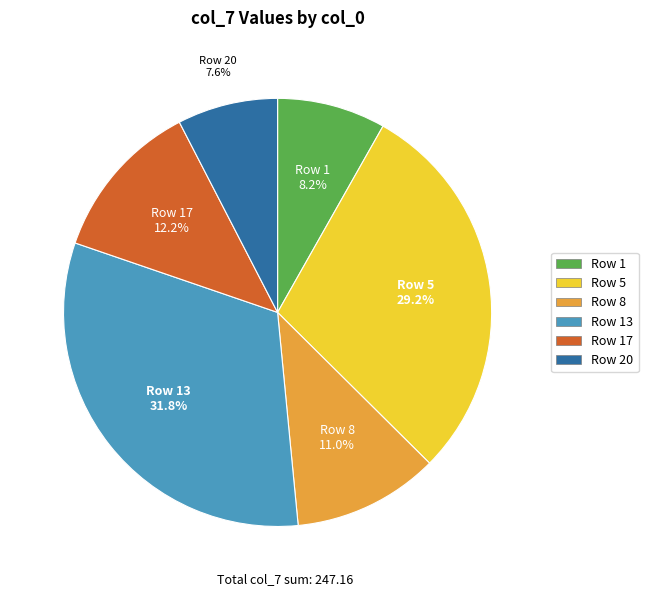

Does any single category account for the majority?

No